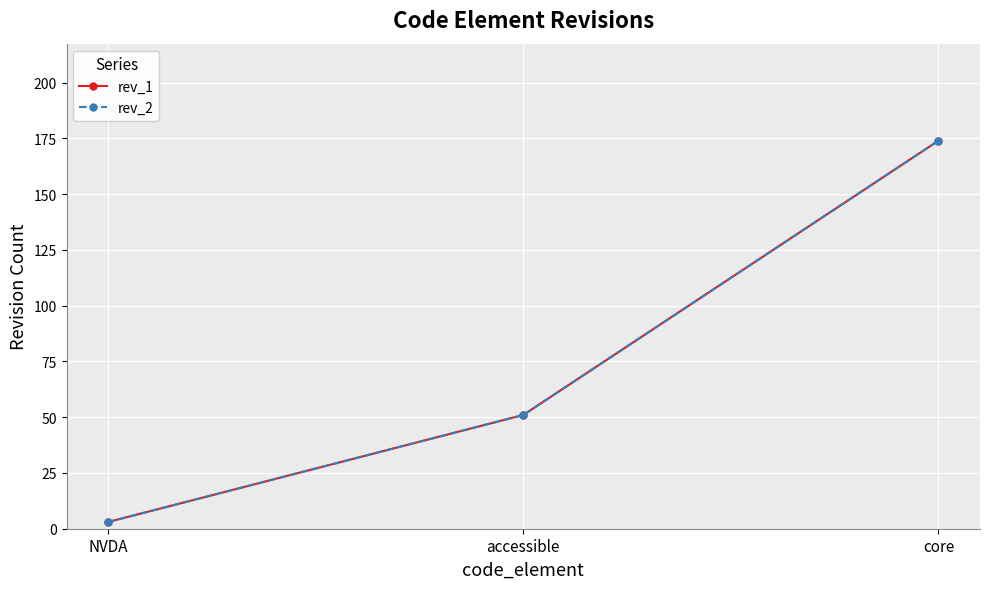

Does the chart have visible grid lines?

Yes